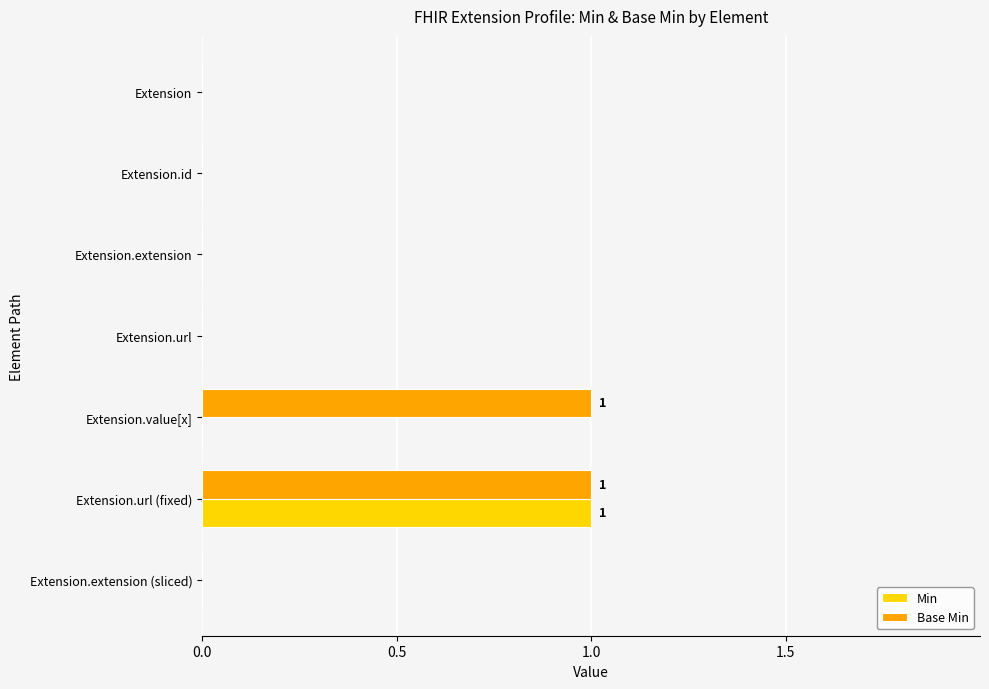

Which series has the largest total across all categories?

Base Min